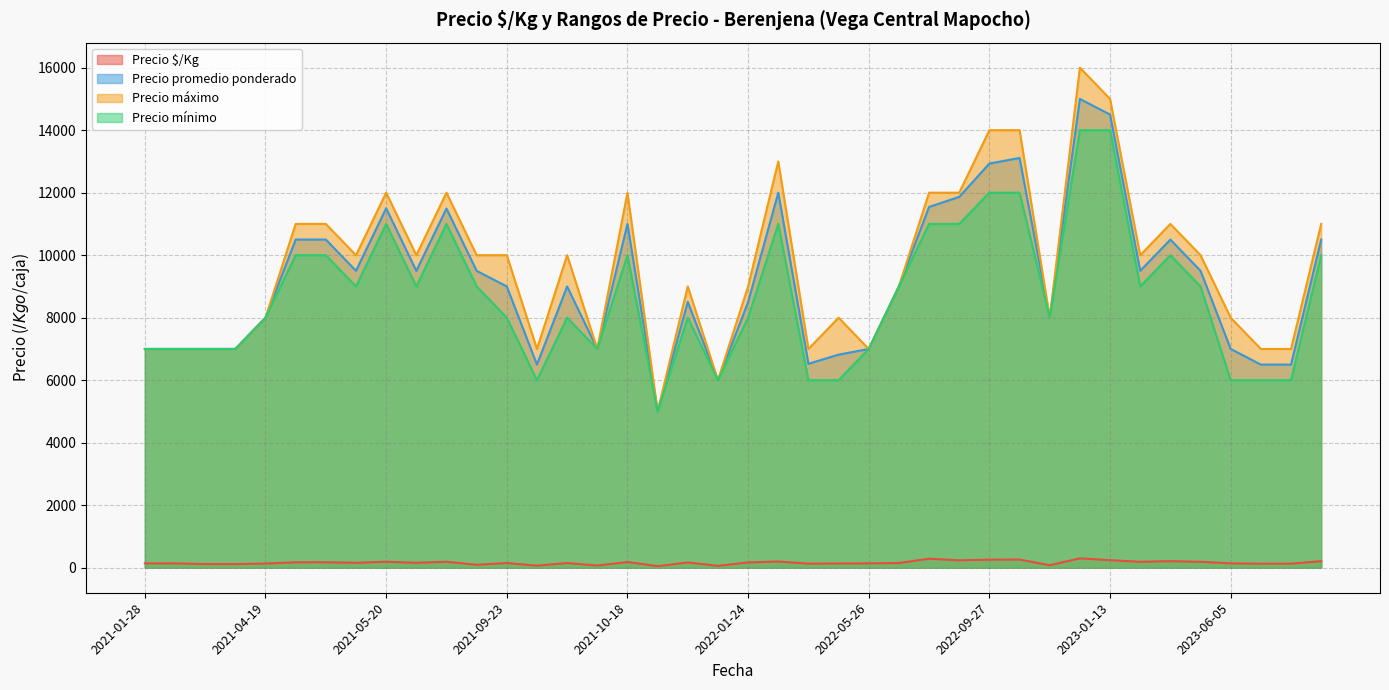

Between 2023-02-09 and 2021-01-28, which series saw the biggest shift?

Precio máximo